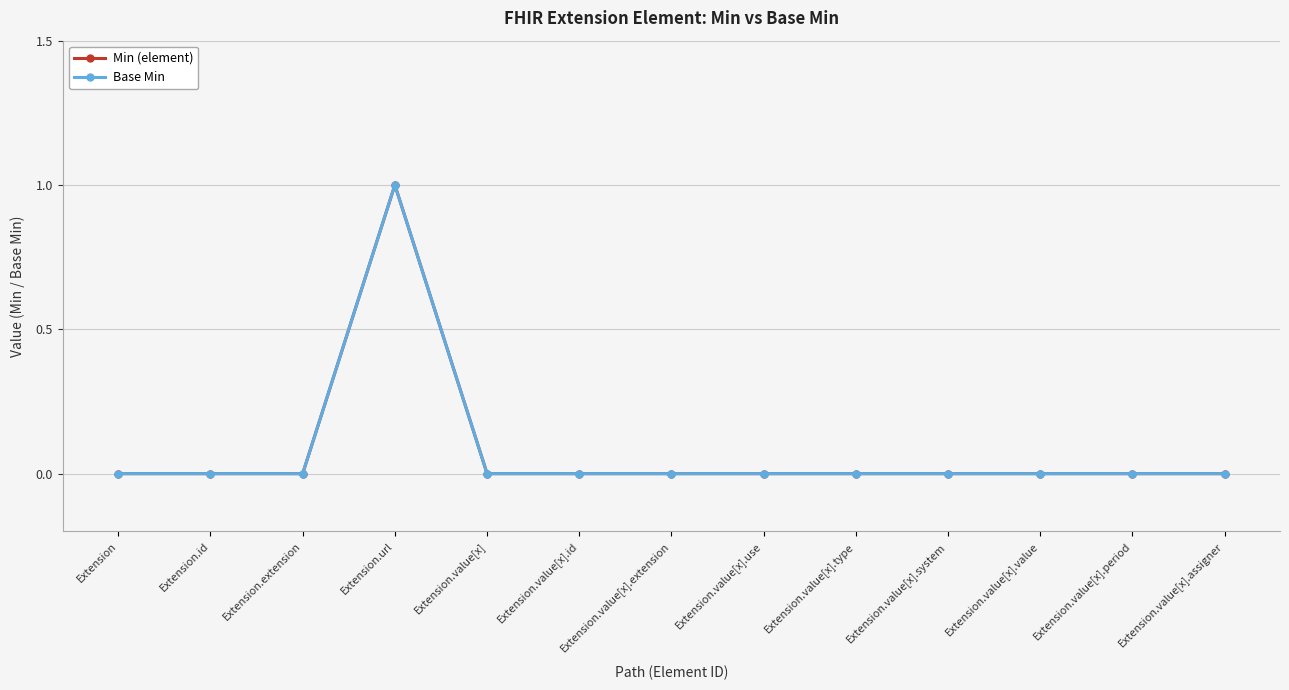

At how many categories does at least one series exceed 0?

1